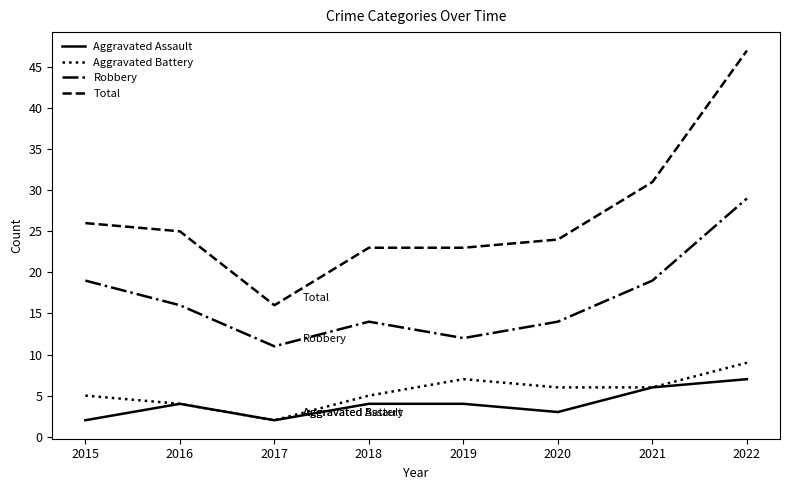

The value of Aggravated Battery at 2019 is 7. True or false?

True